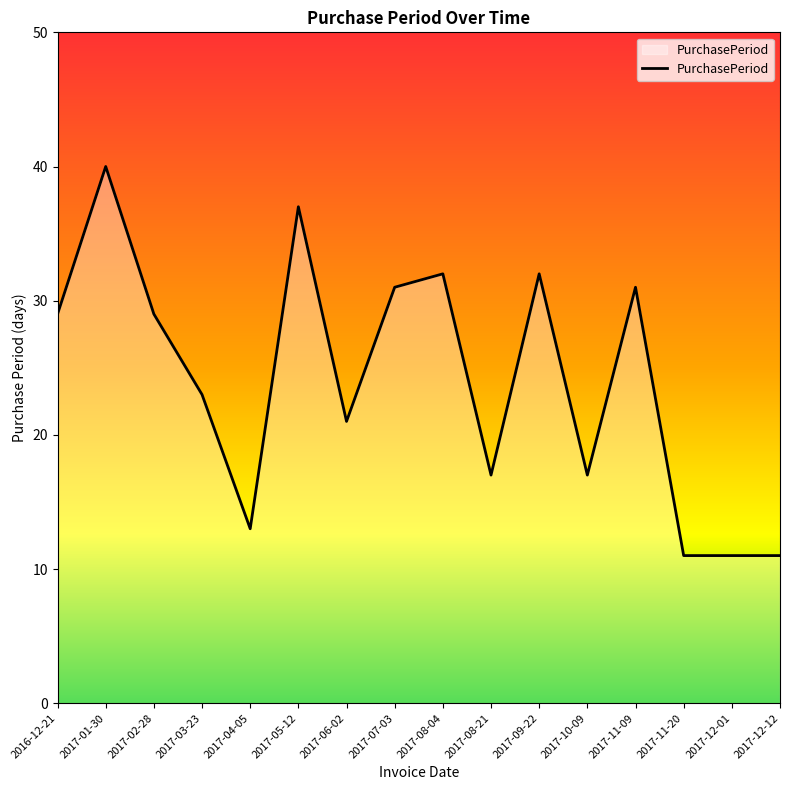

How many lines are shown in the chart?

1